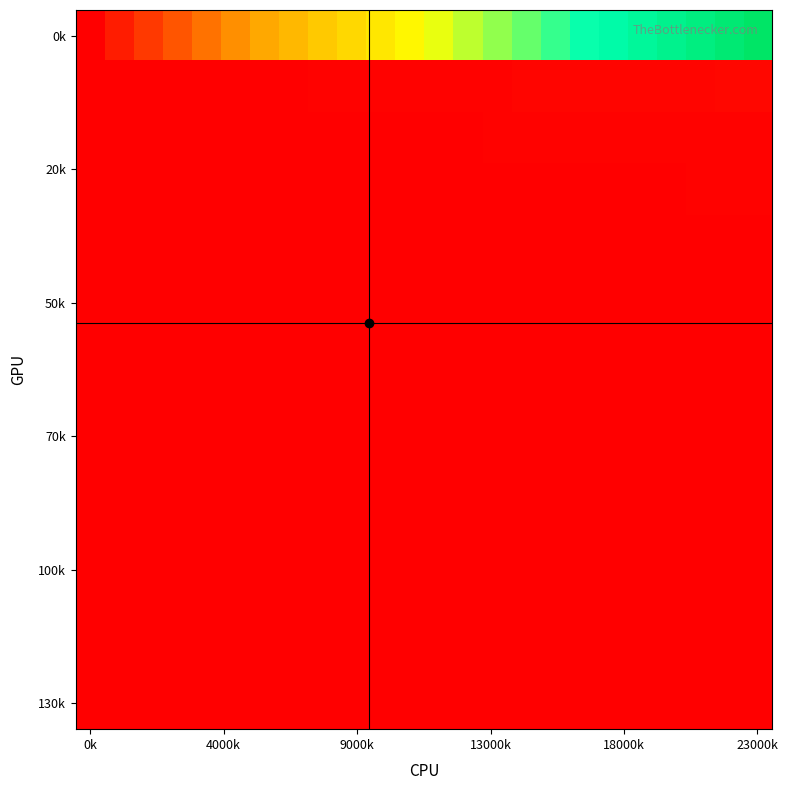

Count the number of categories in the chart.

24